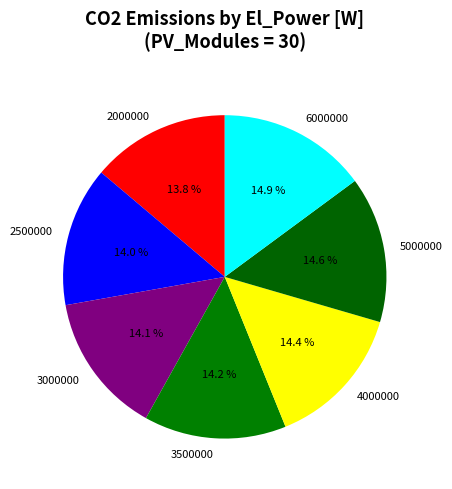

What percentage is the 2000000 slice, to the nearest percent?

14%